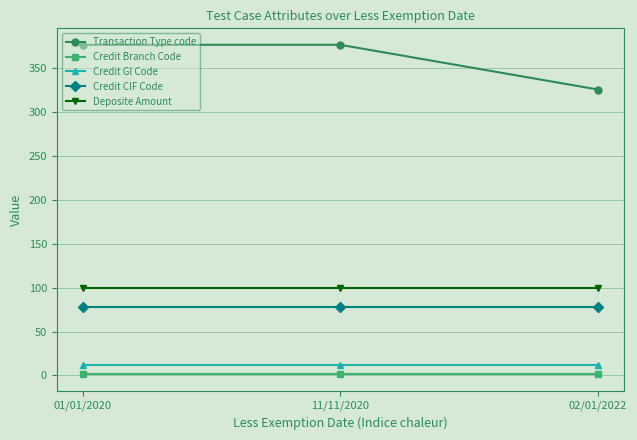

What is the difference between the Transaction Type code values at 02/01/2022 and 11/11/2020?

51